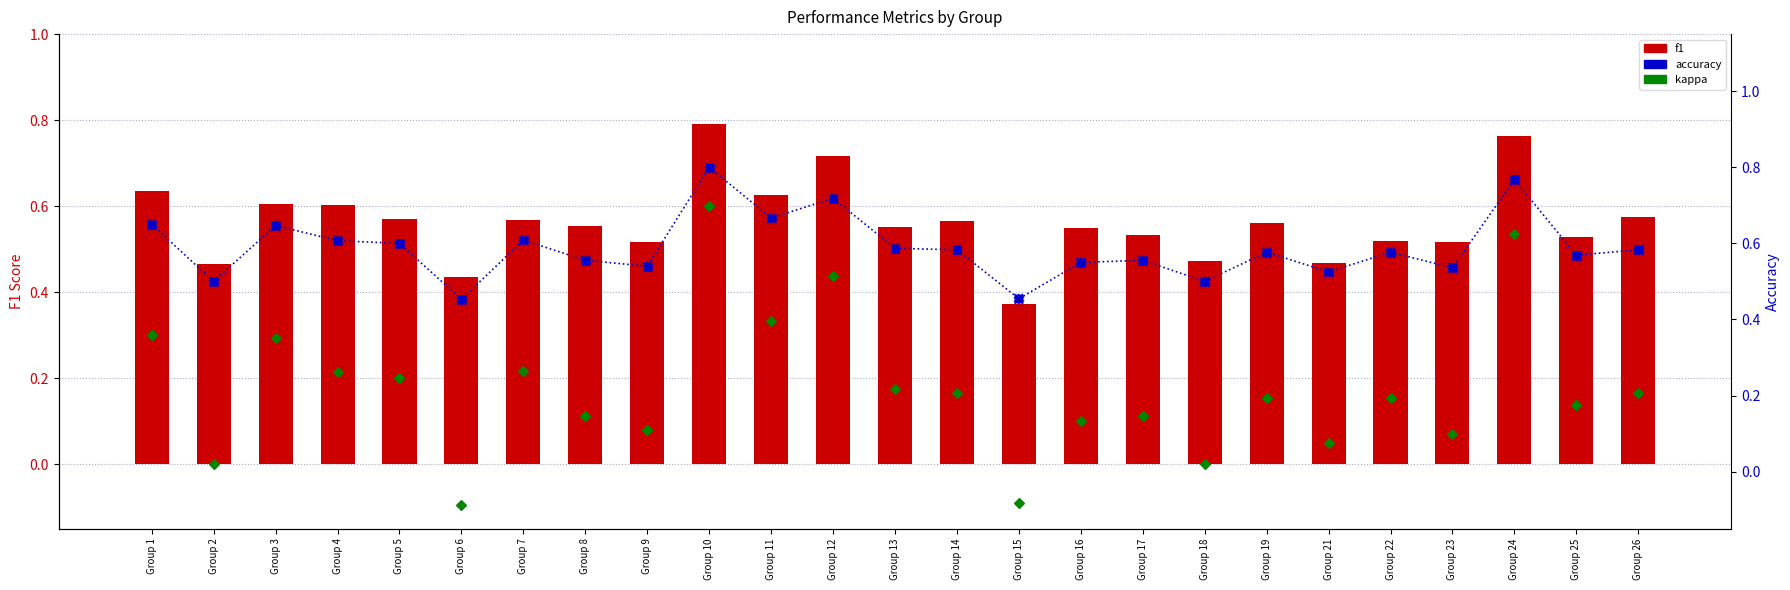

Which series reaches the minimum Y coordinate?

kappa